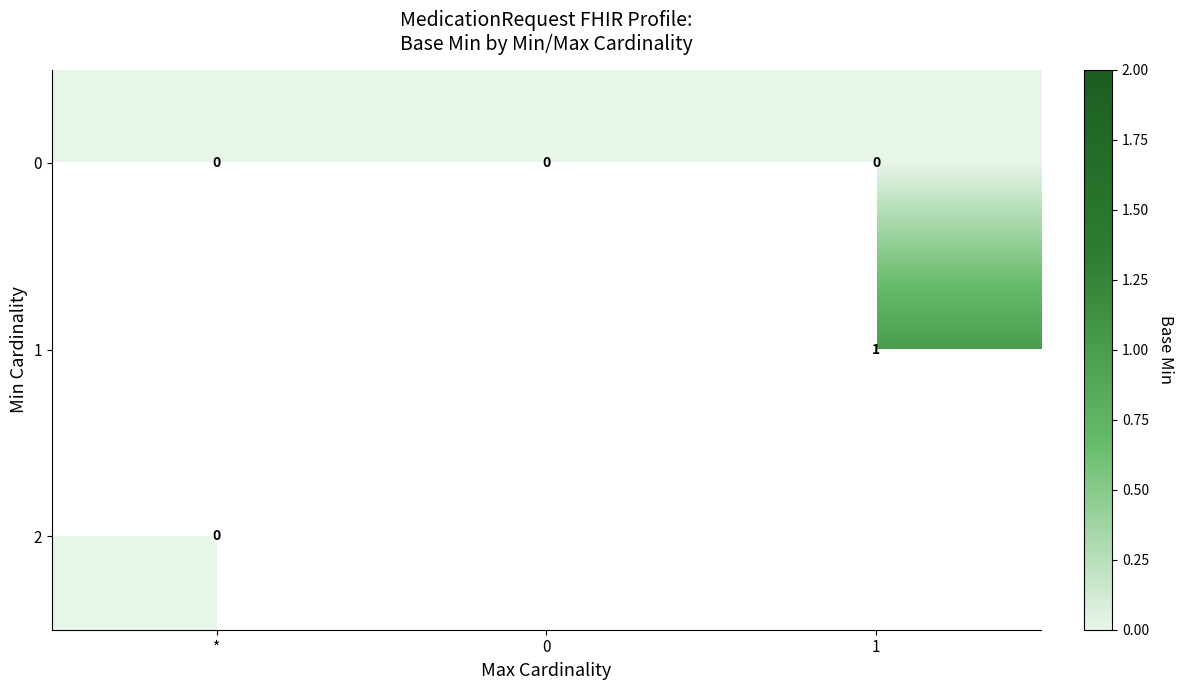

The value of 1 at 1 is 1. True or false?

True